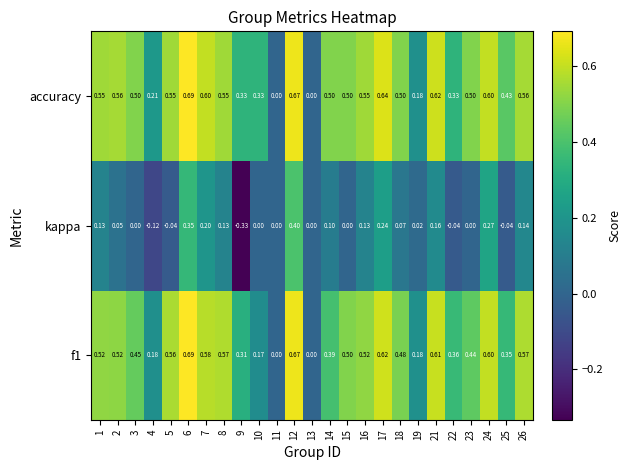

Which series has the largest total across all categories?

accuracy